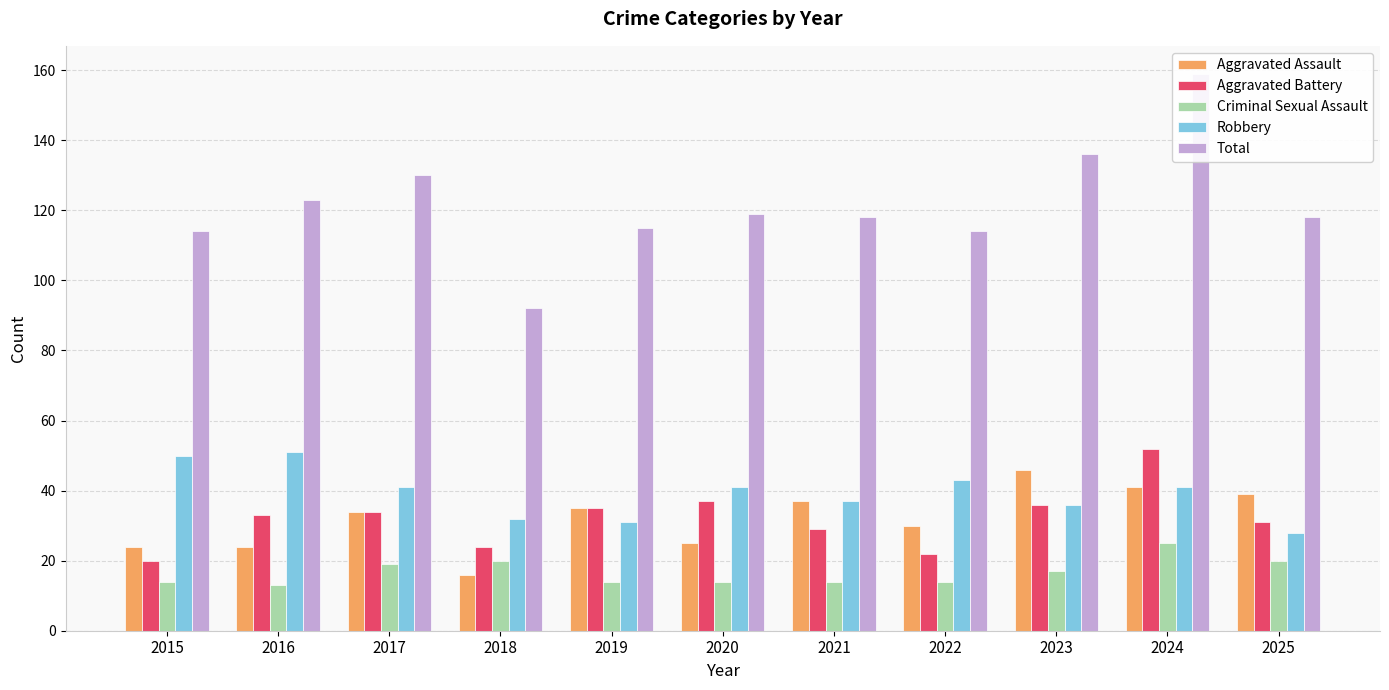

What is the highest value of the Total series?

159